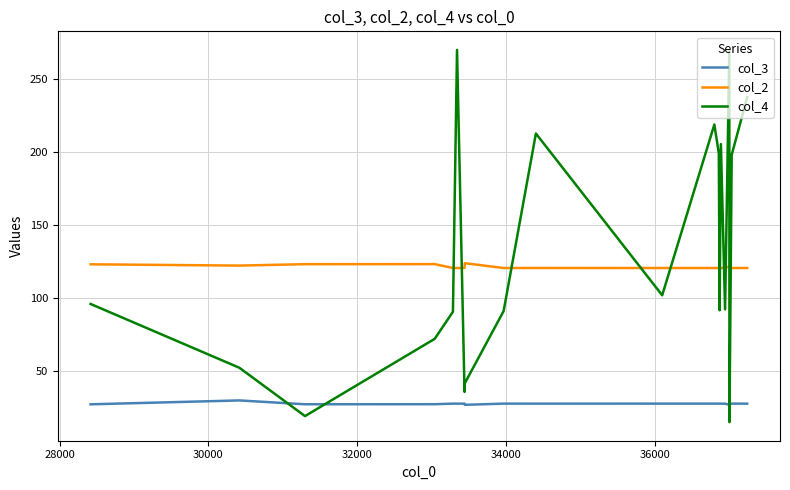

True or false: col_3 and col_2 intersect in this chart.

False